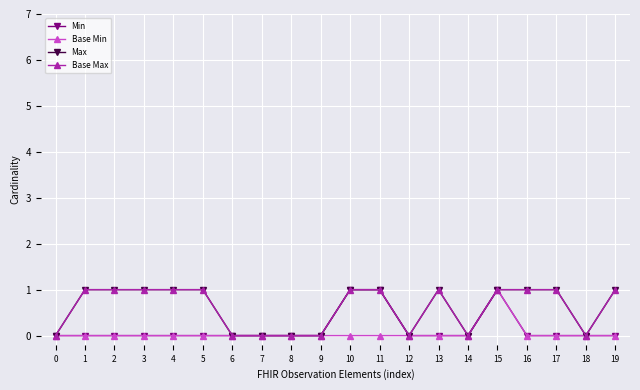

Does the chart have visible grid lines?

Yes